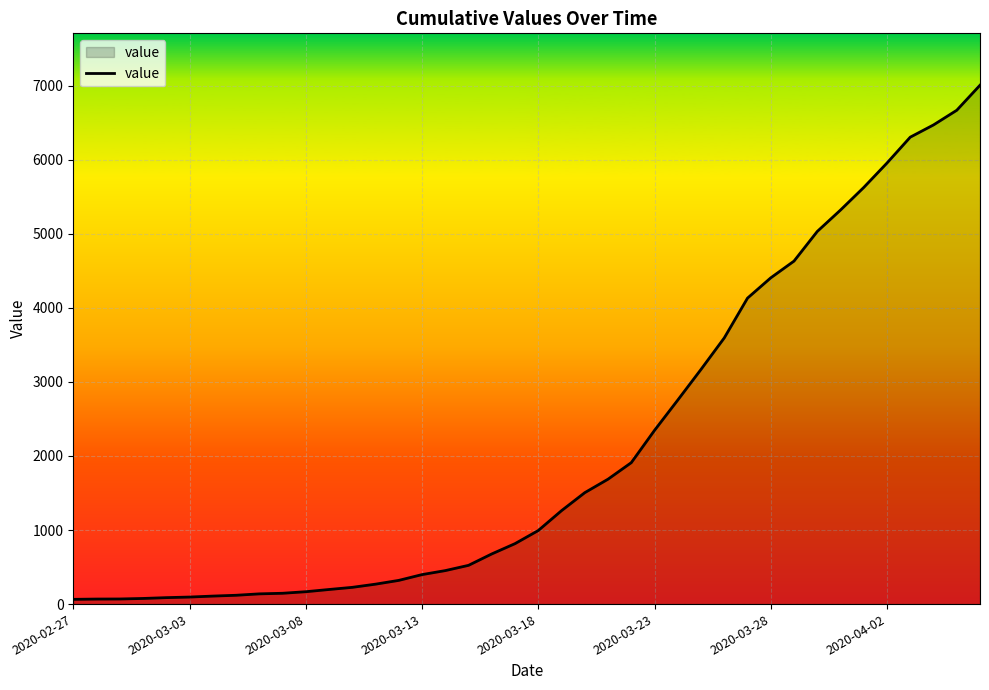

What is the difference between the maximum and minimum values?

6940